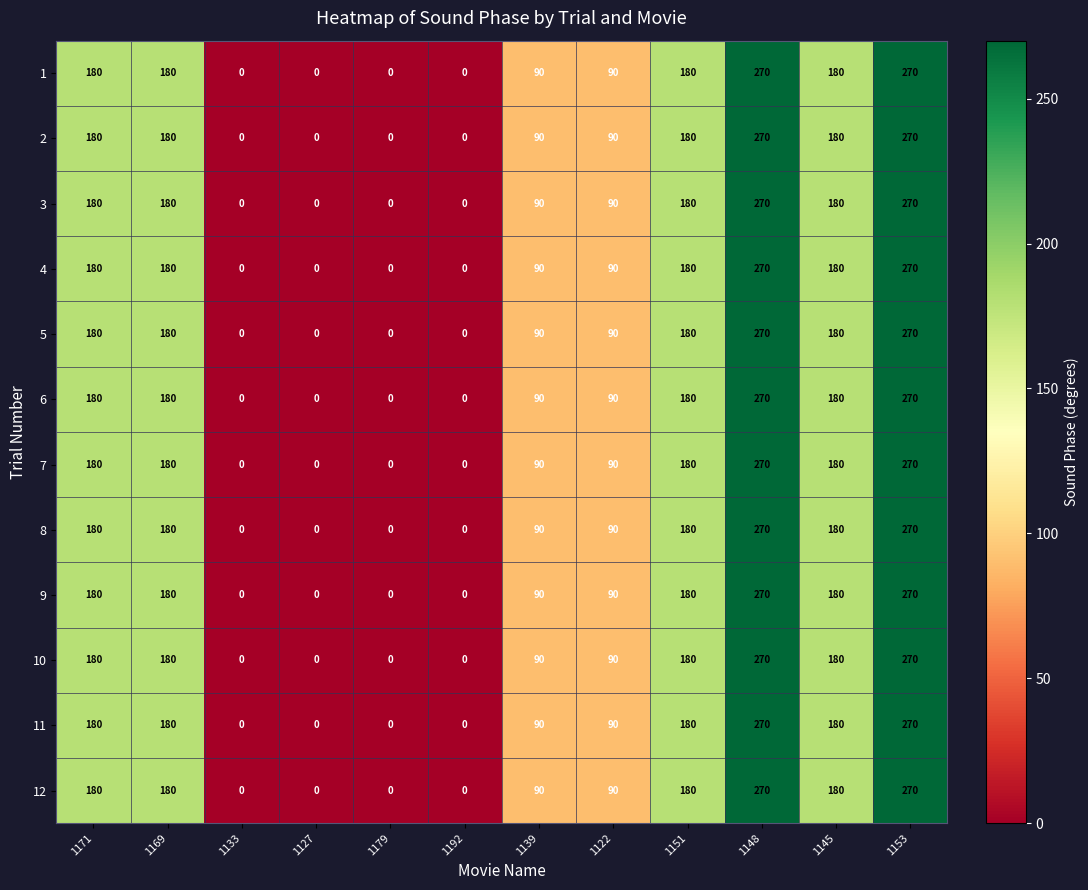

Is it true that 2 equals 270 at 1148?

True